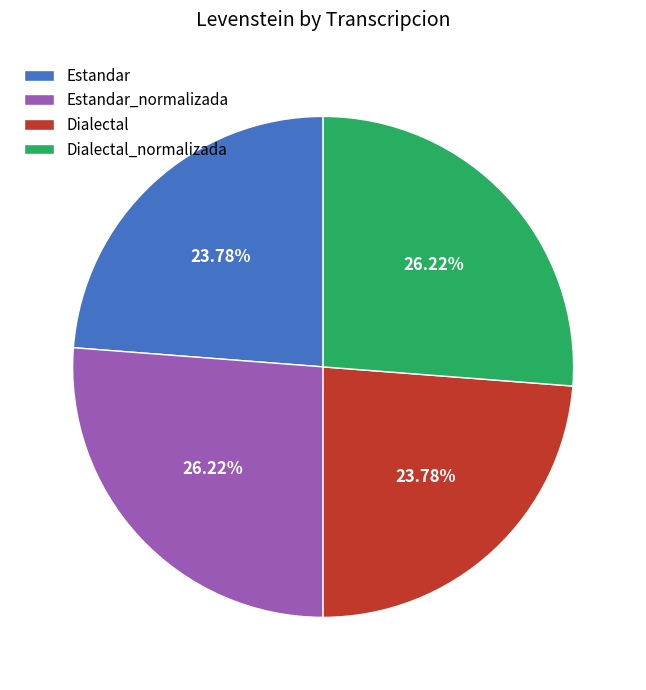

Count the number of slices in the pie.

4